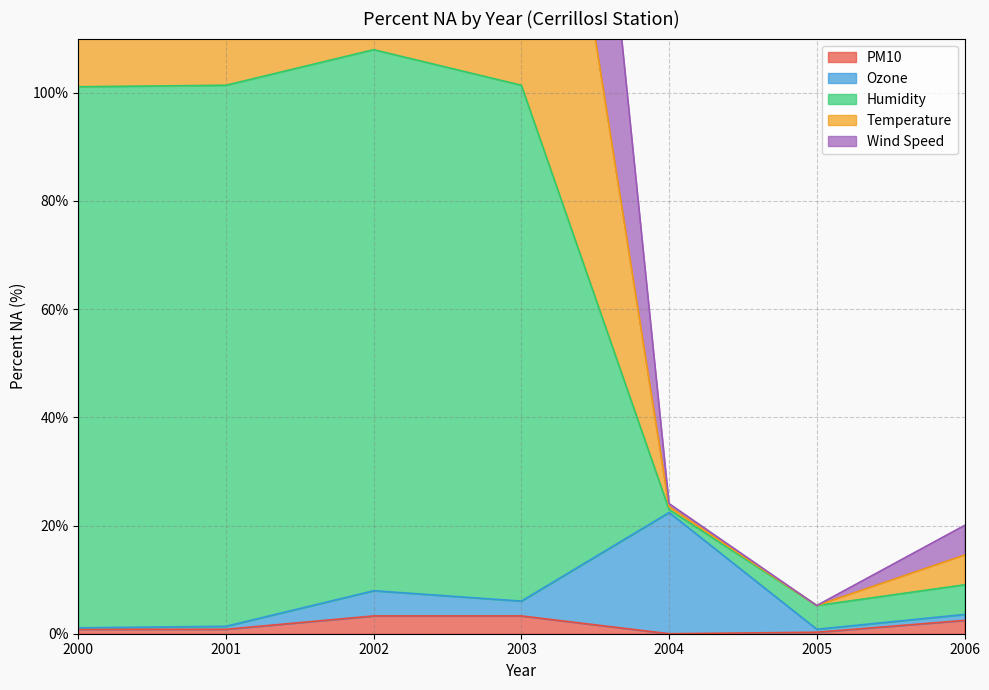

What is the highest value of the PM10 series?

3.3